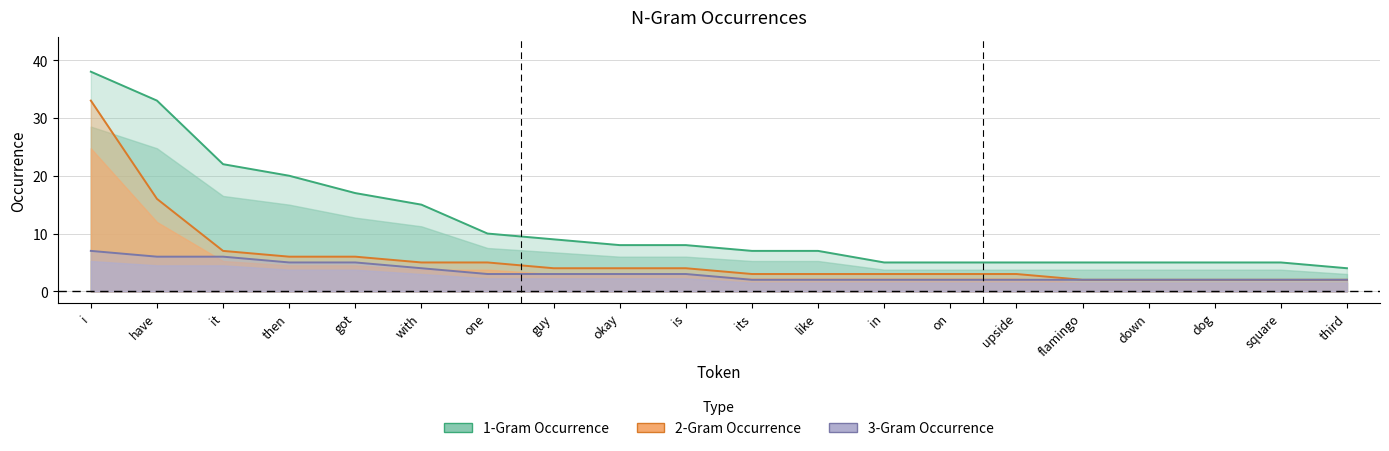

Reading right to left, extract all data points from this chart.

1-Gram Occurrence: third=4	square=5	dog=5	down=5	flamingo=5	upside=5	on=5	in=5	like=7	its=7	is=8	okay=8	guy=9	one=10	with=15	got=17	then=20	it=22	have=33	i=38
2-Gram Occurrence: third=2	square=2	dog=2	down=2	flamingo=2	upside=3	on=3	in=3	like=3	its=3	is=4	okay=4	guy=4	one=5	with=5	got=6	then=6	it=7	have=16	i=33
3-Gram Occurrence: third=2	square=2	dog=2	down=2	flamingo=2	upside=2	on=2	in=2	like=2	its=2	is=3	okay=3	guy=3	one=3	with=4	got=5	then=5	it=6	have=6	i=7